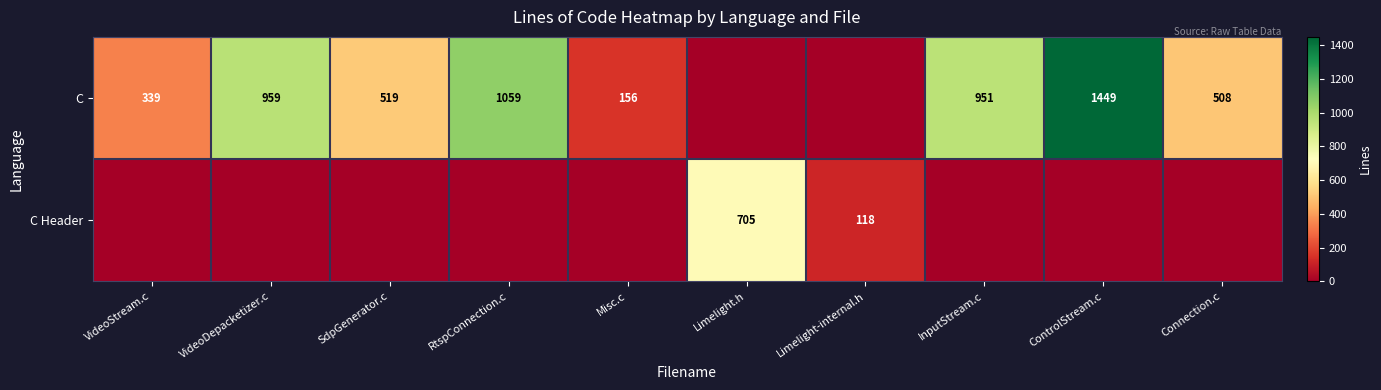

Count the number of categories in the chart.

10